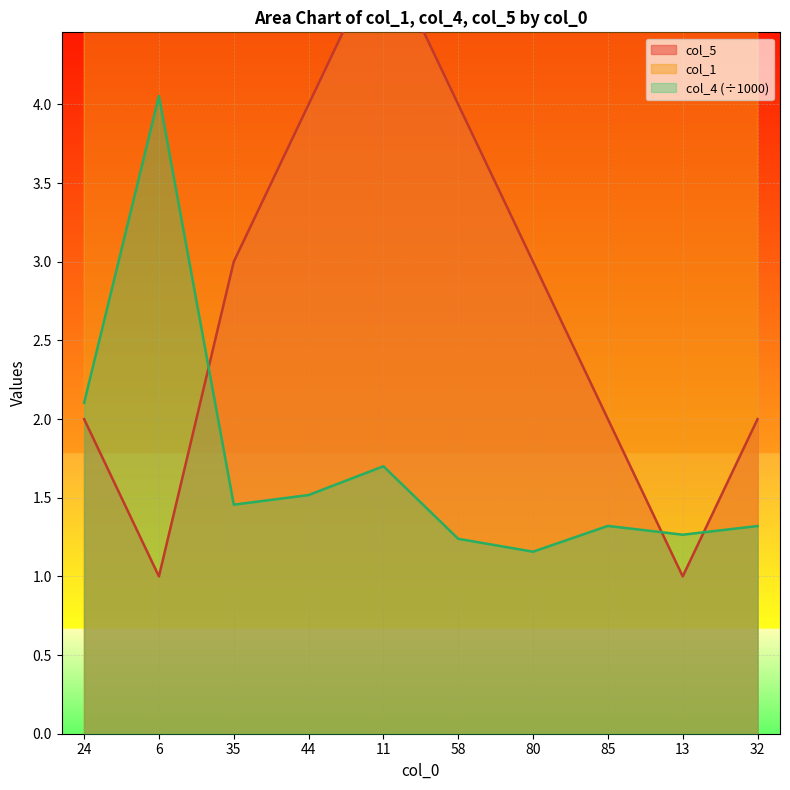

In col_4, how many points are lower than both neighbors (excluding endpoints)?

3